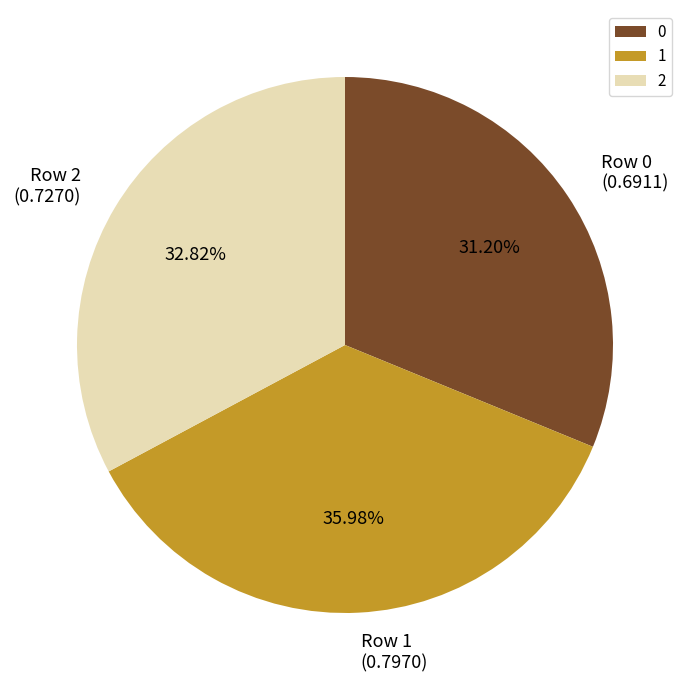

Is it true that 1 is 36% of the pie?

True